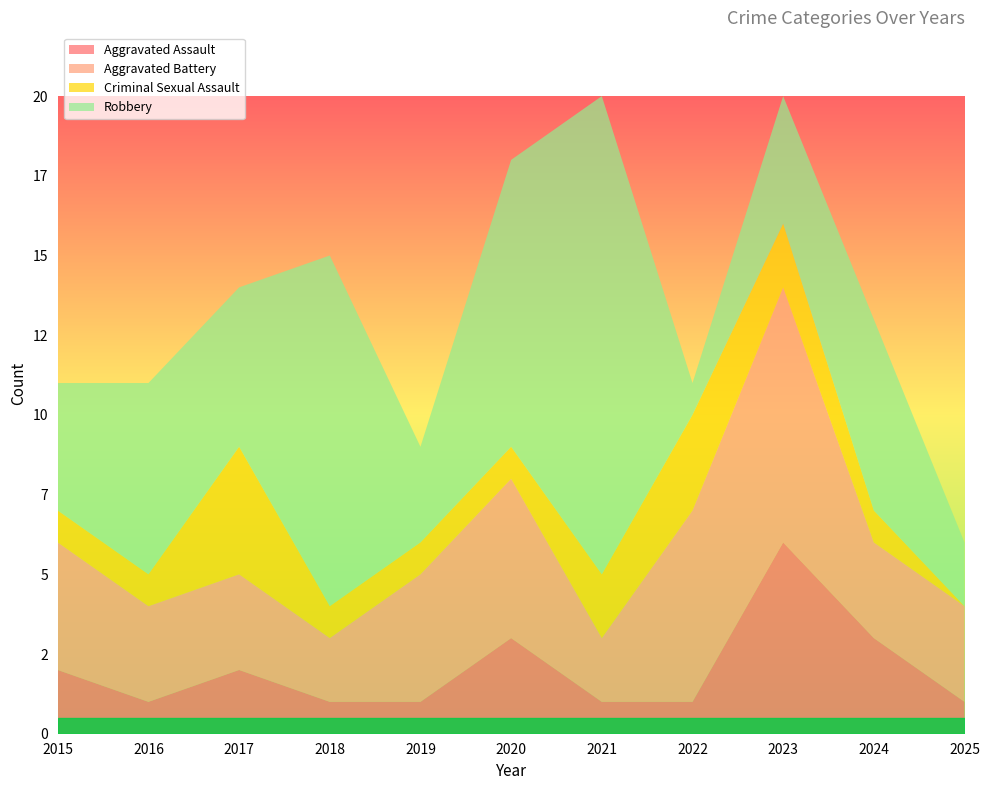

Reading left to right, extract all data points from this chart.

Aggravated Assault: 2	1	2	1	1	3	1	1	6	3	1
Aggravated Battery: 4	3	3	2	4	5	2	6	8	3	3
Criminal Sexual Assault: 1	1	4	1	1	1	2	3	2	1	0
Robbery: 4	6	5	11	3	9	15	1	4	6	2